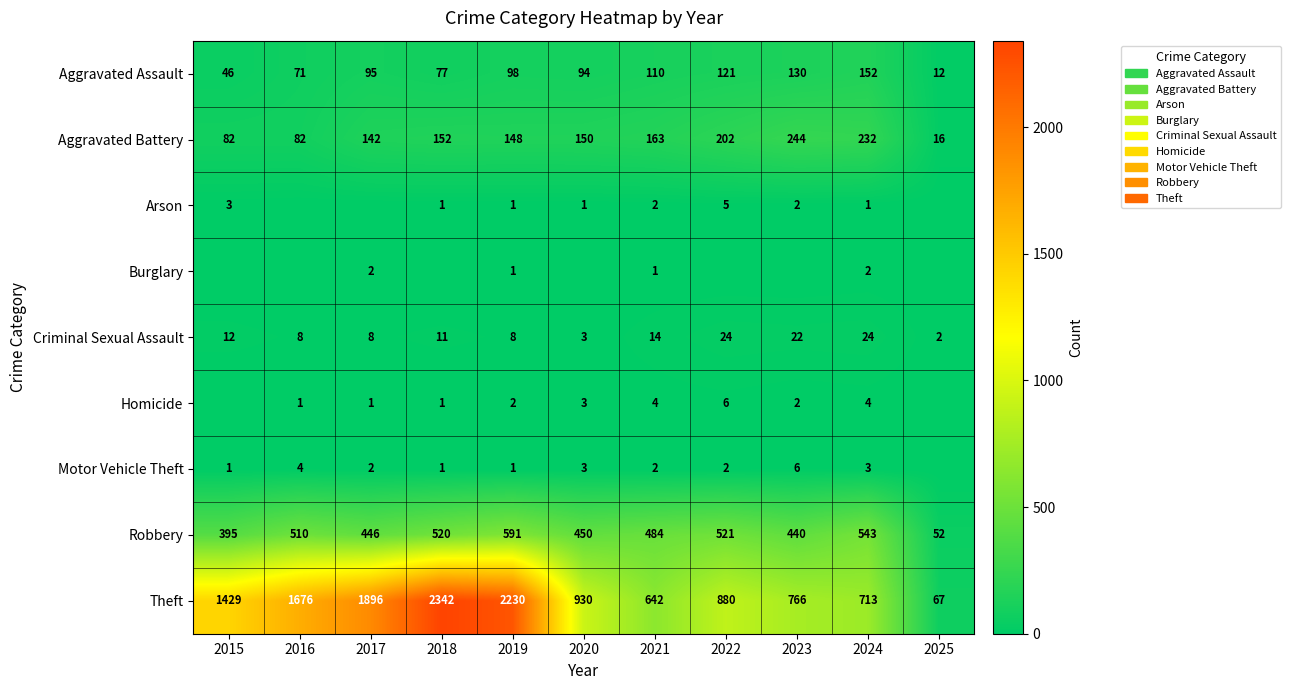

Where does the Robbery series first go above 484?

2016